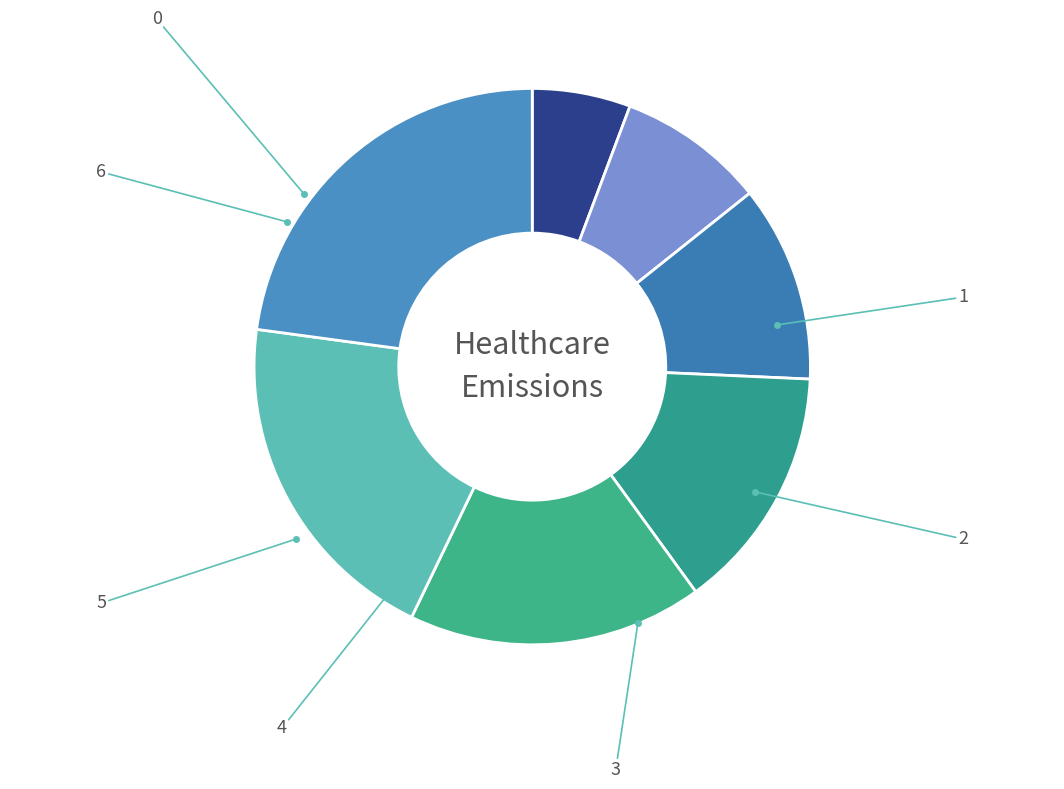

How many segments does this pie chart have?

7